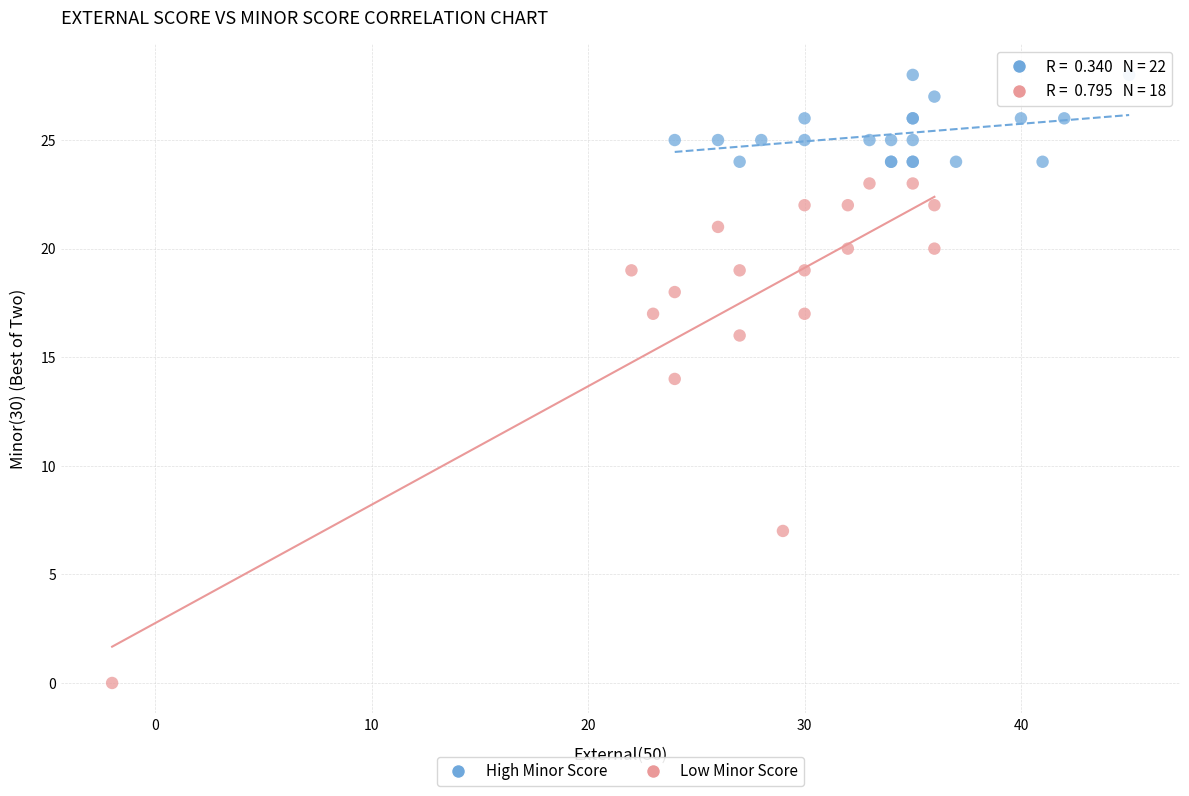

Which series has the largest Y range (max minus min)?

Low Minor Score